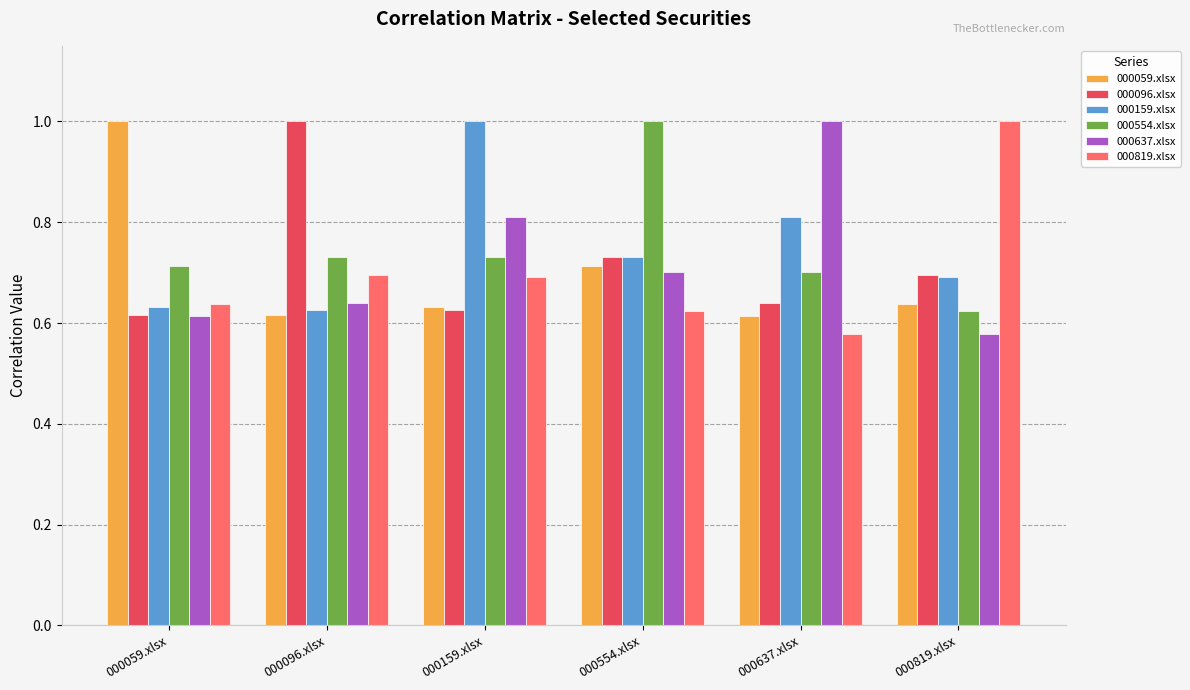

What is the spread (max minus min) of values at 000059.xlsx?

0.4